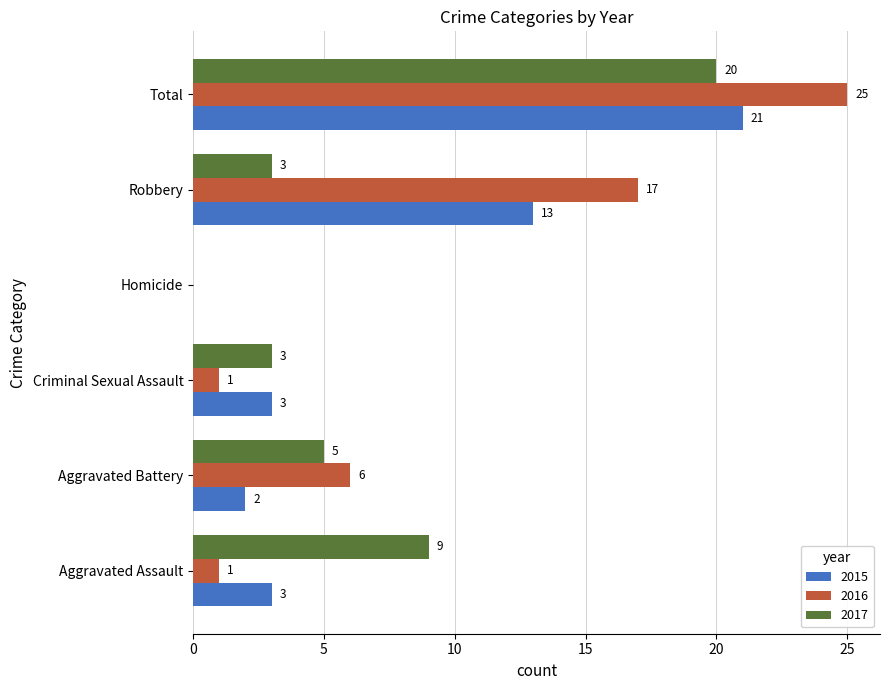

At which label is 2017 closest to 10?

Aggravated Assault